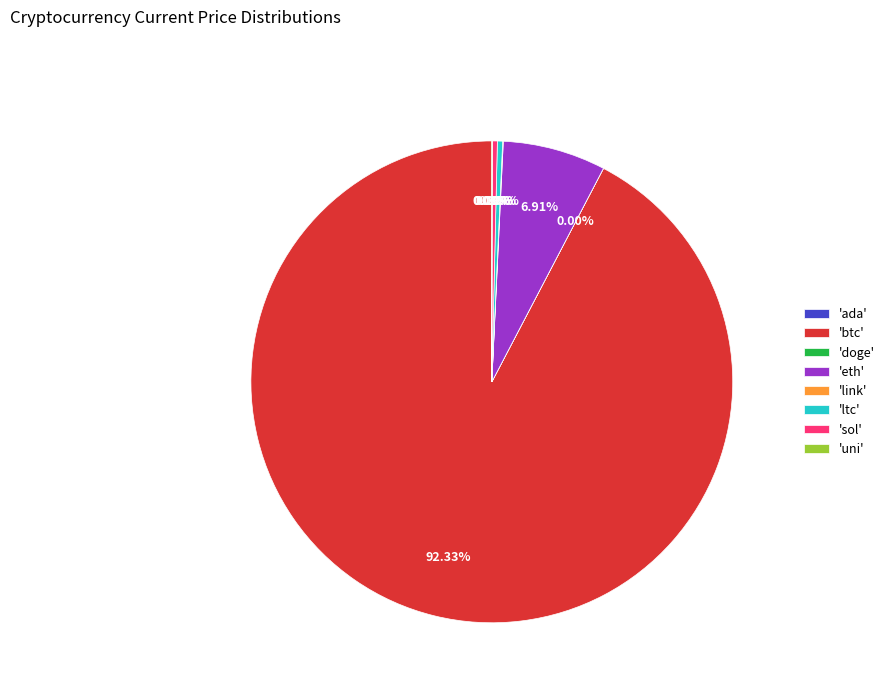

Between 'eth' and 'btc', which is larger?

'btc'